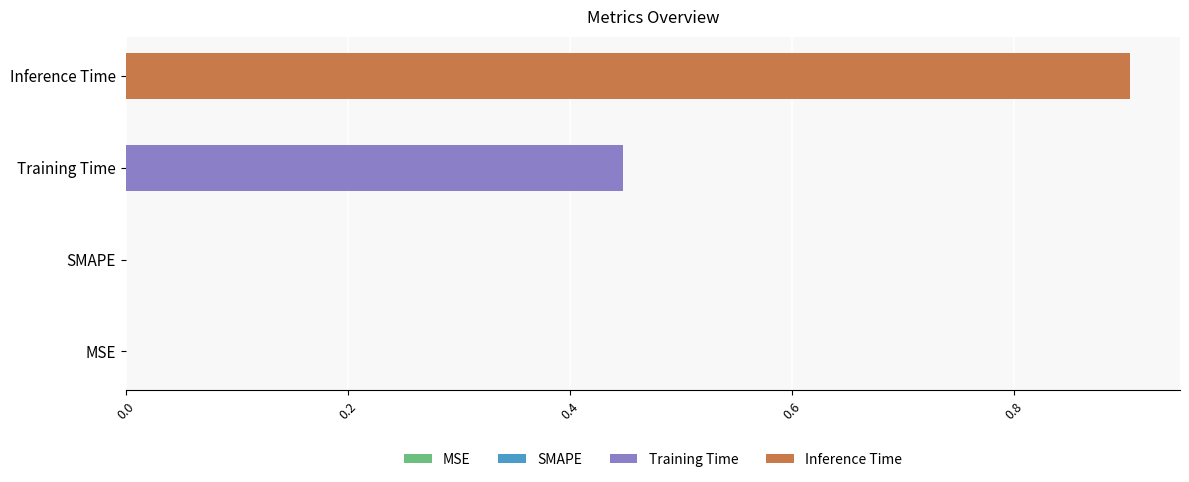

What is the sum of the values at Inference Time and SMAPE?

0.9